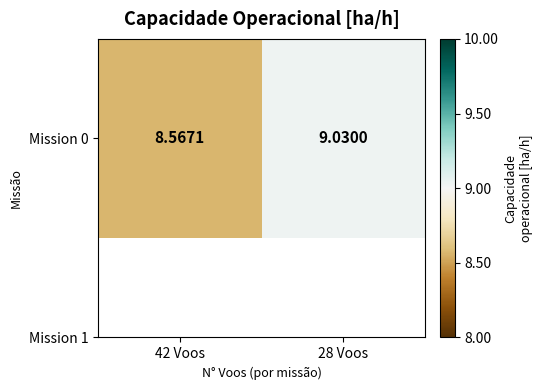

List the labels in order of value, smallest first.

42 Voos, 28 Voos